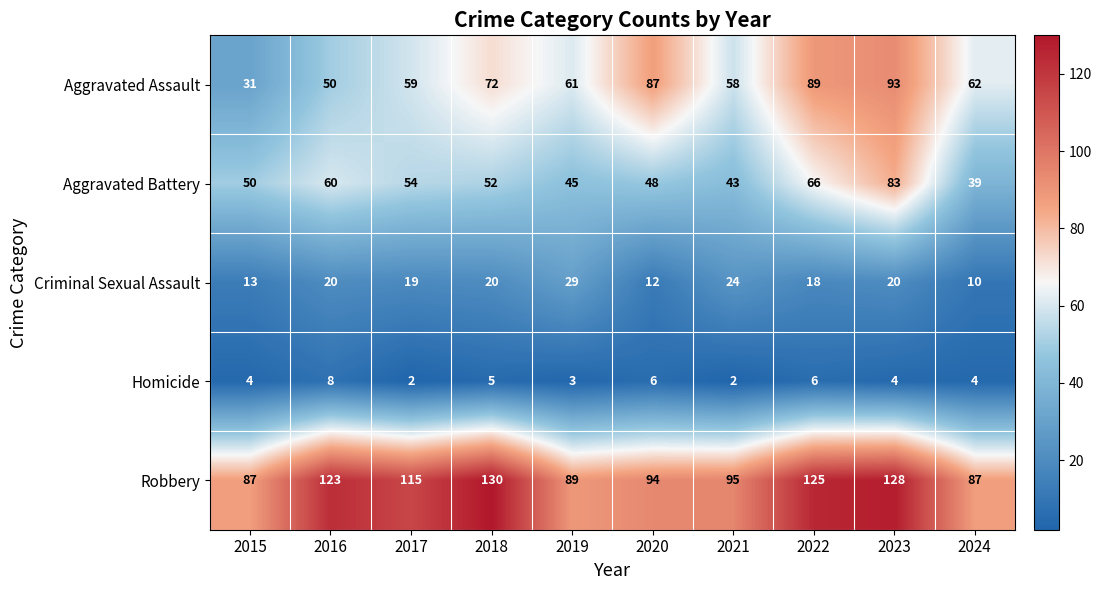

Where is Aggravated Battery nearest to the value 61?

2016